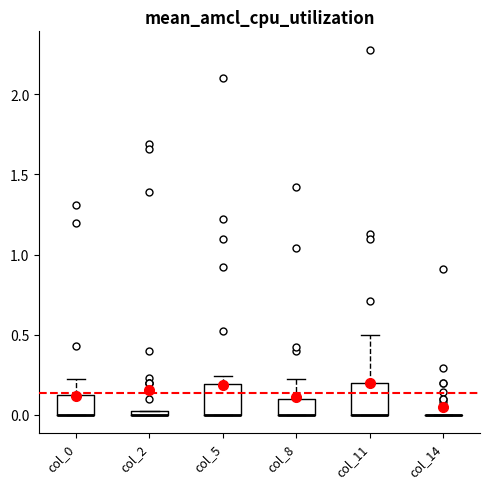

Where does the upper whisker of the box for col_0 end on the y-axis? The values are not printed on the chart, so give them approximately, as read against the axis.

0.20